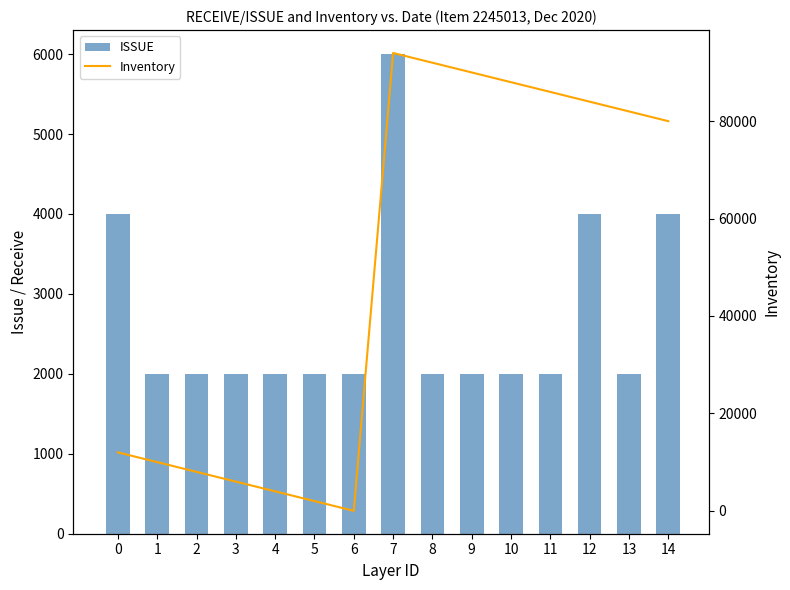

Reading left to right, extract all data points from this chart.

ISSUE: 0=4000	1=2000	2=2000	3=2000	4=2000	5=2000	6=2000	7=6000	8=2000	9=2000	10=2000	11=2000	12=4000	13=2000	14=4000
Inventory: 0=12000	1=10000	2=8000	3=6000	4=4000	5=2000	6=0	7=94000	8=92000	9=90000	10=88000	11=86000	12=84000	13=82000	14=80000